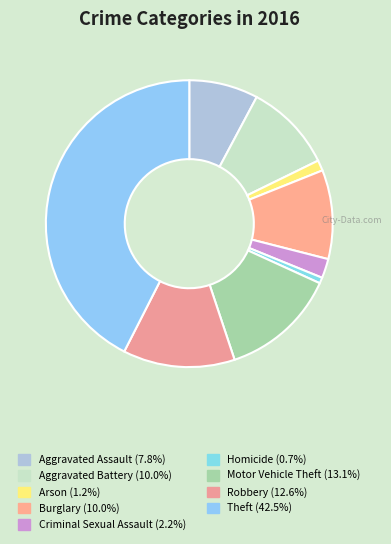

How many segments does this pie chart have?

9